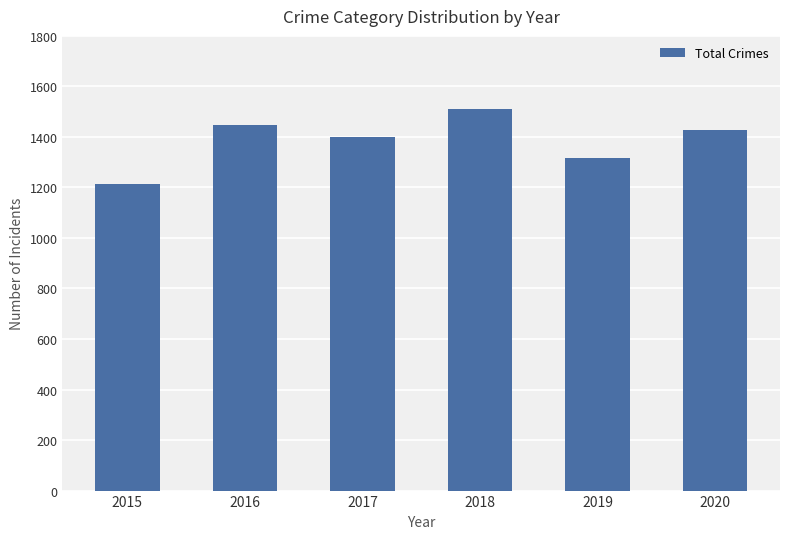

List the labels in order of value, smallest first.

2015, 2019, 2017, 2020, 2016, 2018